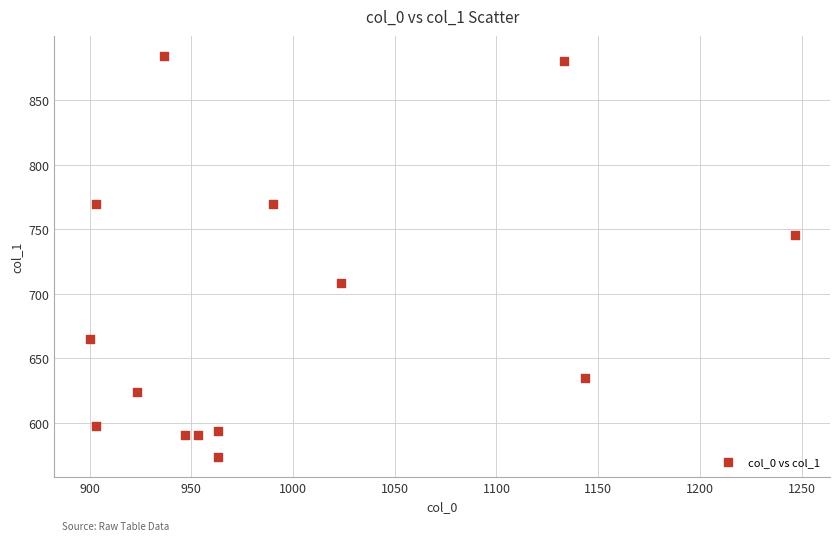

What is the range of X values (max minus min)?

346.7